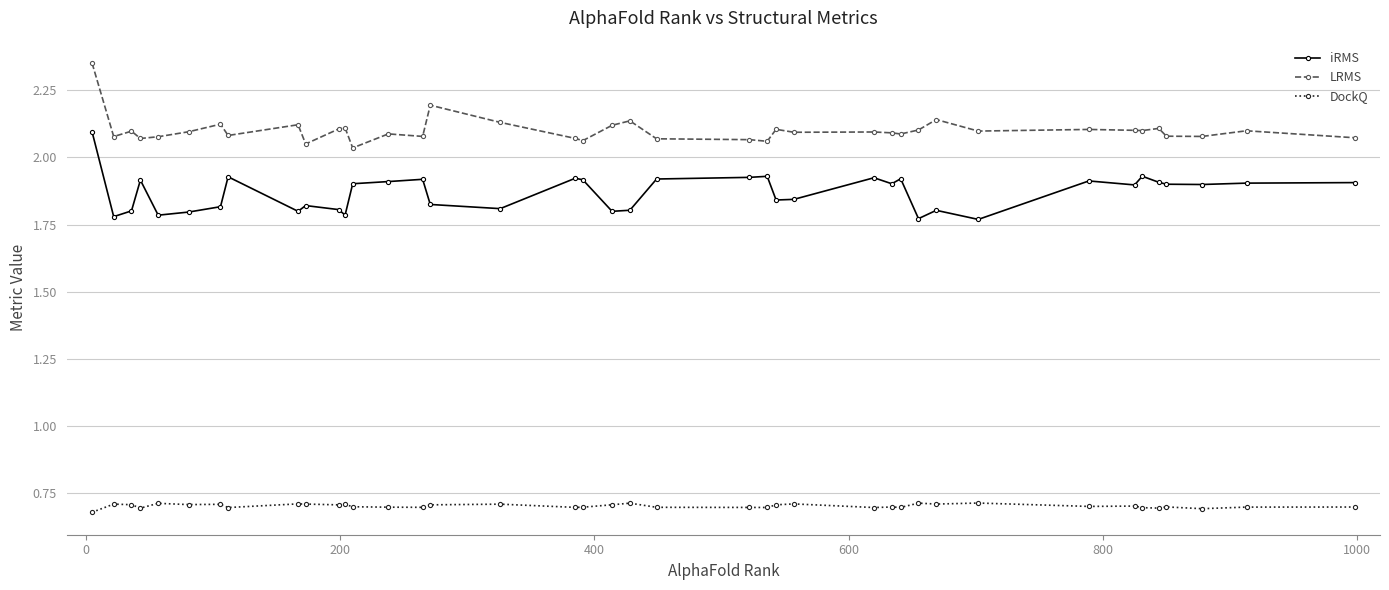

True or false: LRMS and DockQ intersect in this chart.

False